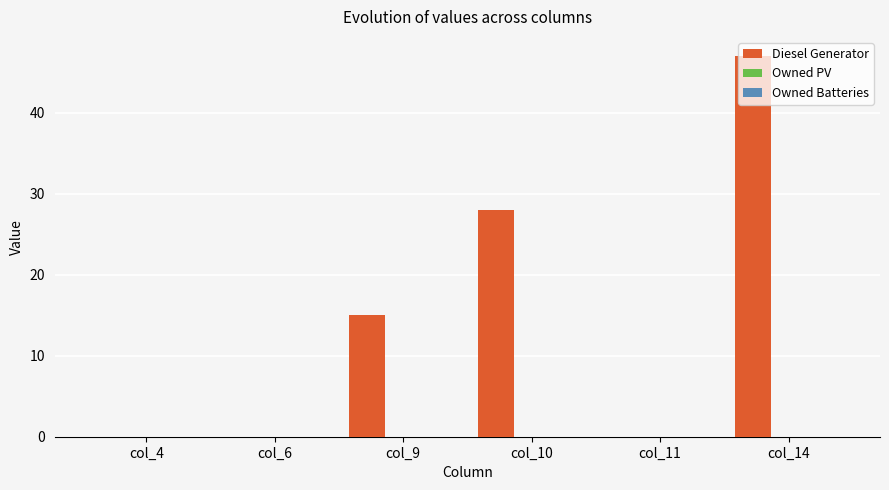

How many series are shown in this chart?

1